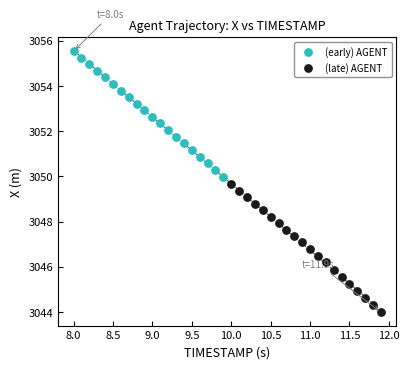

Which series has the widest spread of Y values?

(late) AGENT